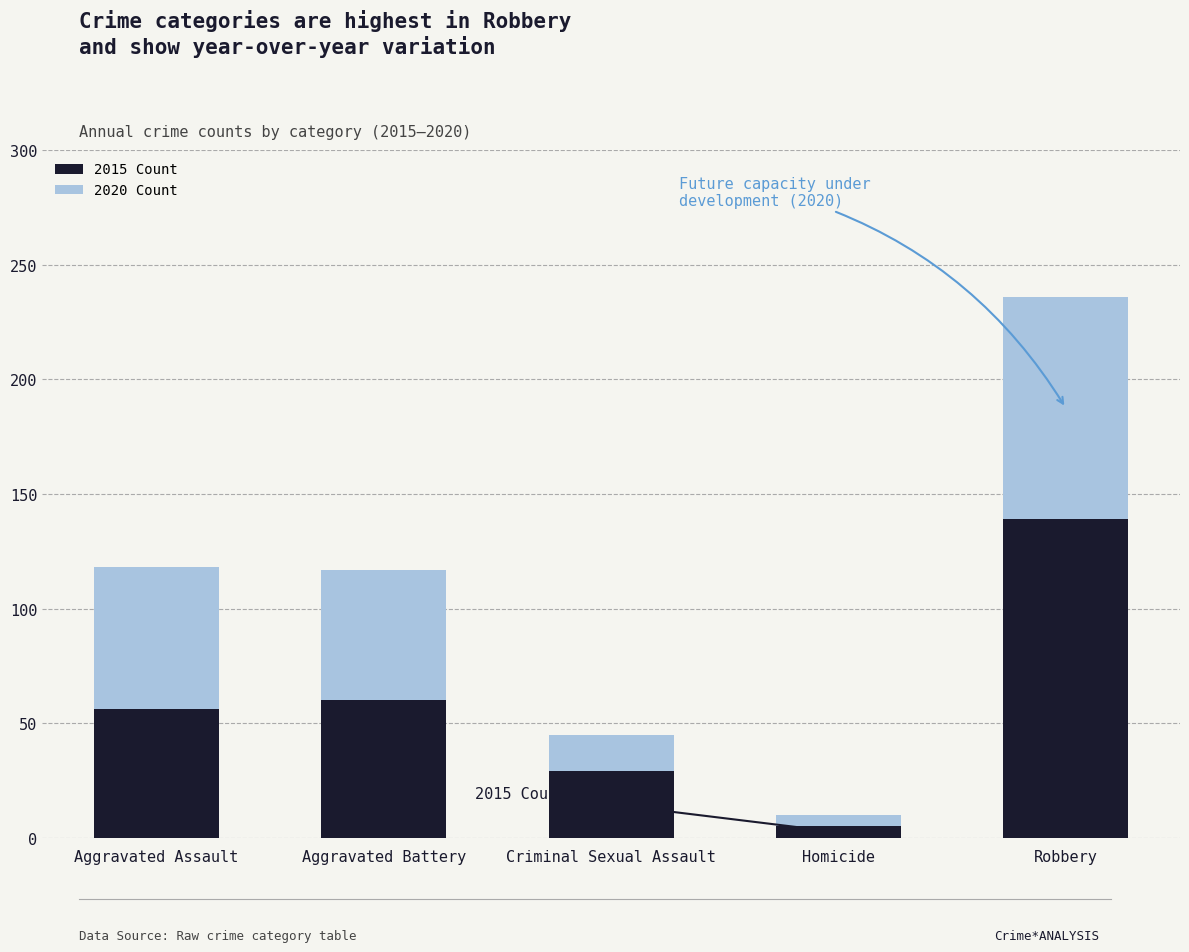

How many bars are there in total?

5